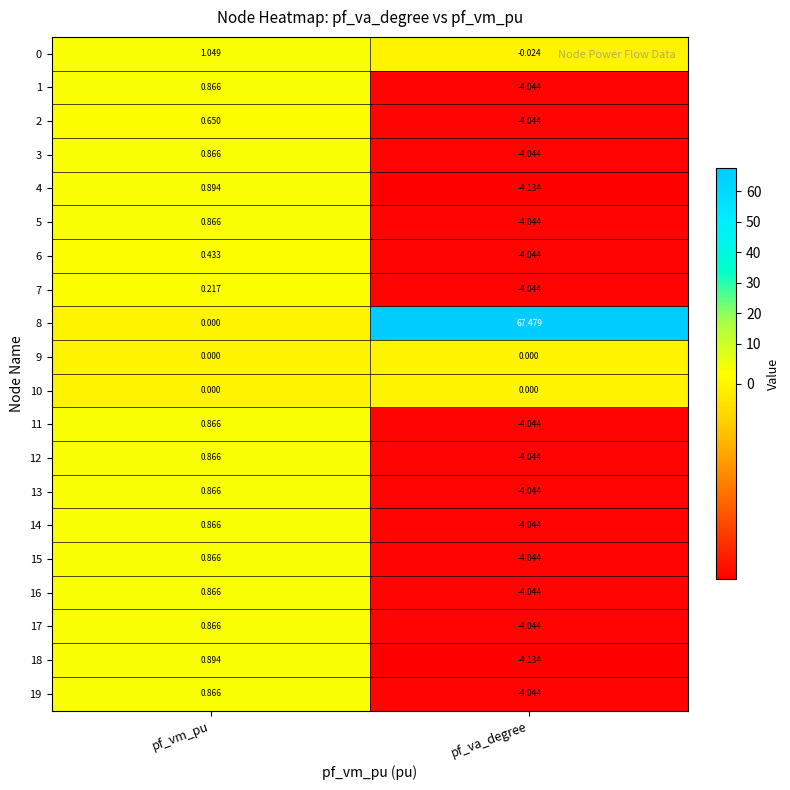

At which label does 12 first exceed 0?

pf_vm_pu